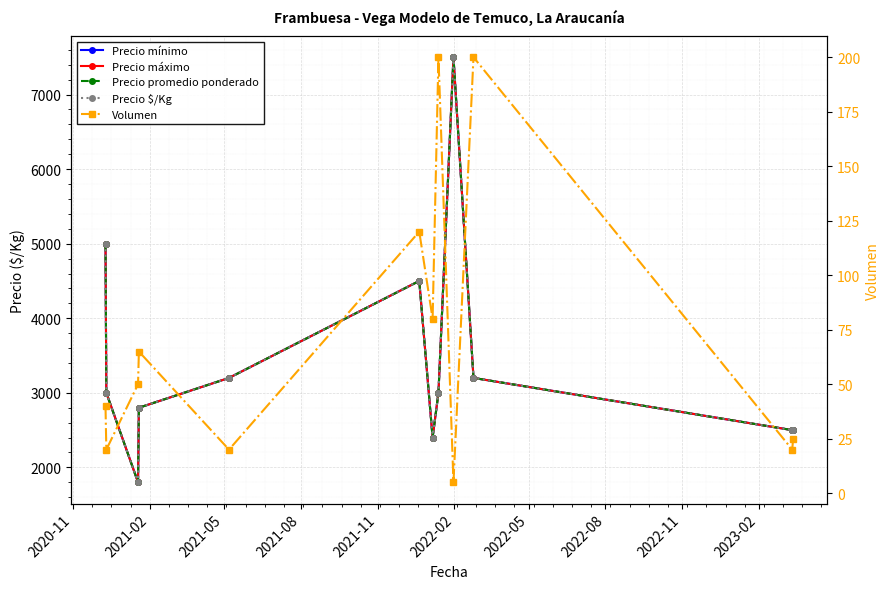

What position from the left is 2021-08?

4